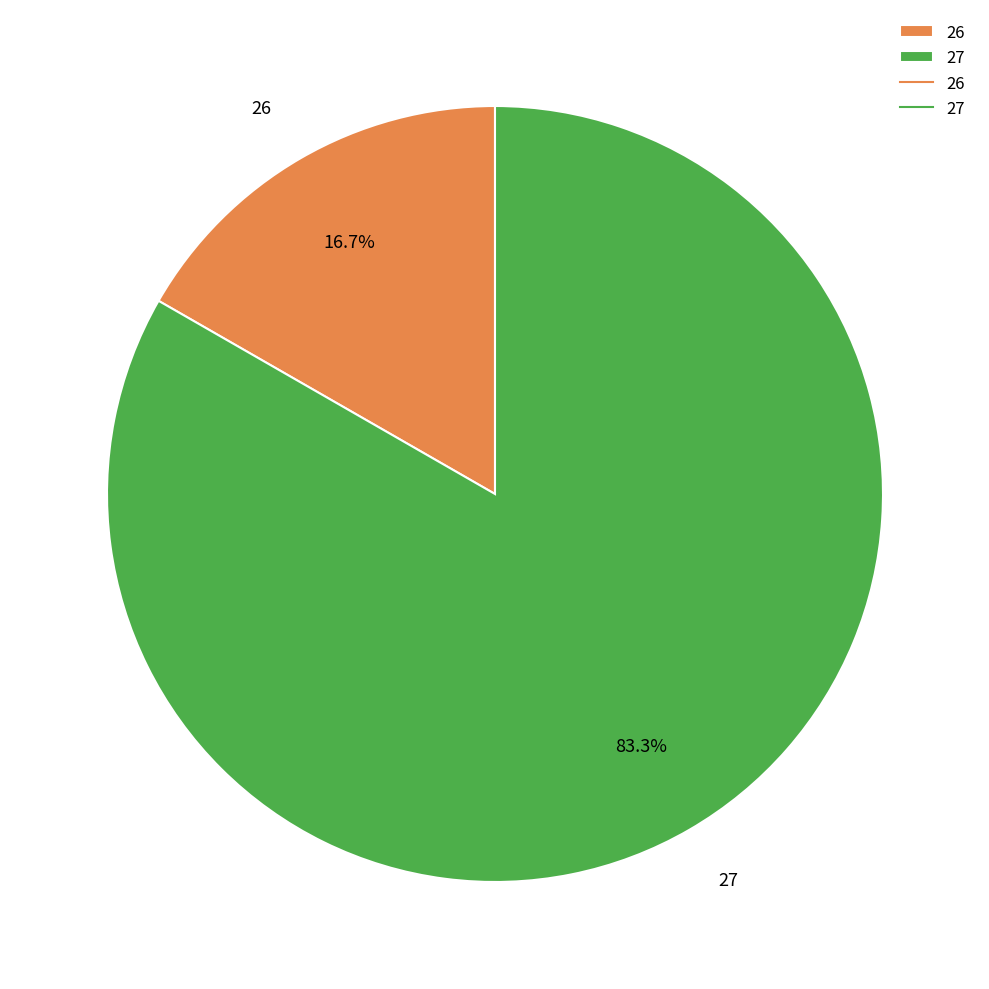

What is the ratio of the value at 27 to the value at 26?

5.0